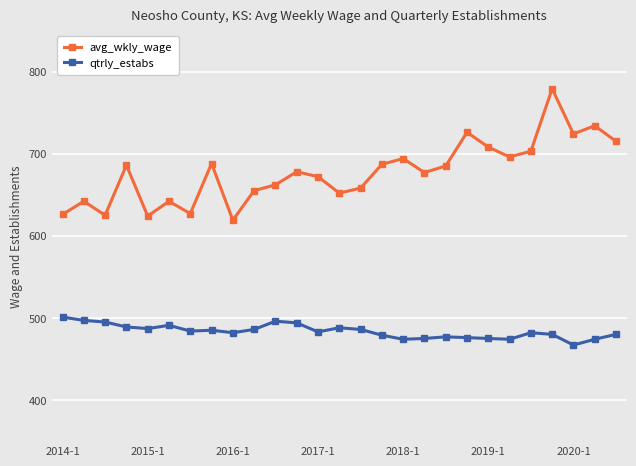

What is the highest value of the avg_wkly_wage series?

779